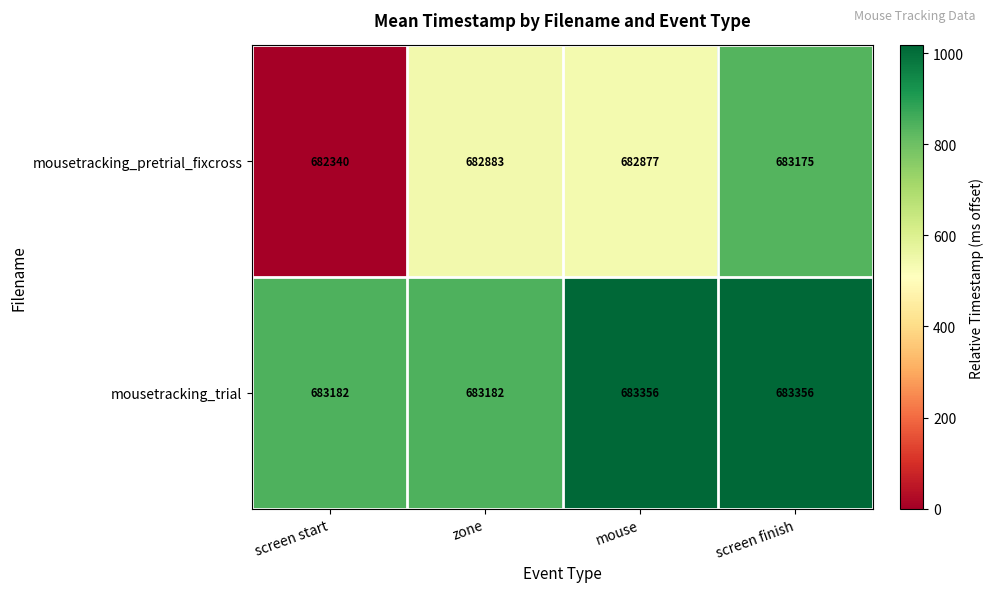

How many distinct data groups are displayed?

2